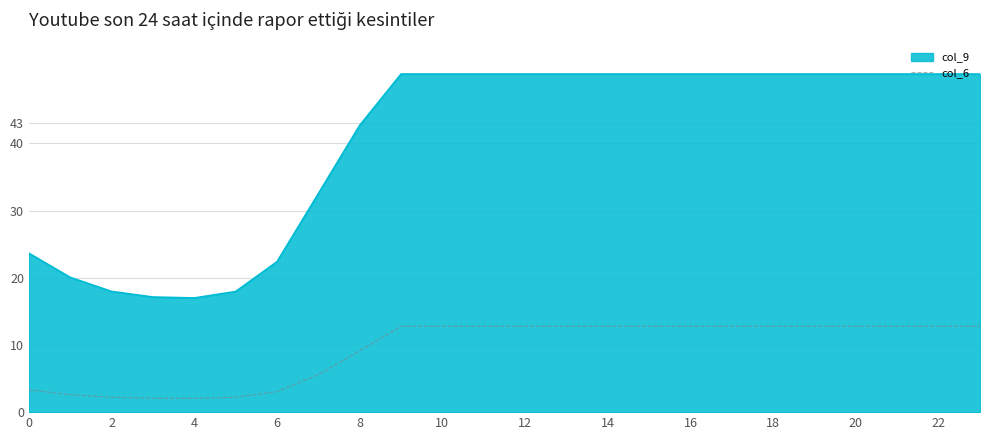

List the series in order of their peak value, lowest first.

col_6, col_9